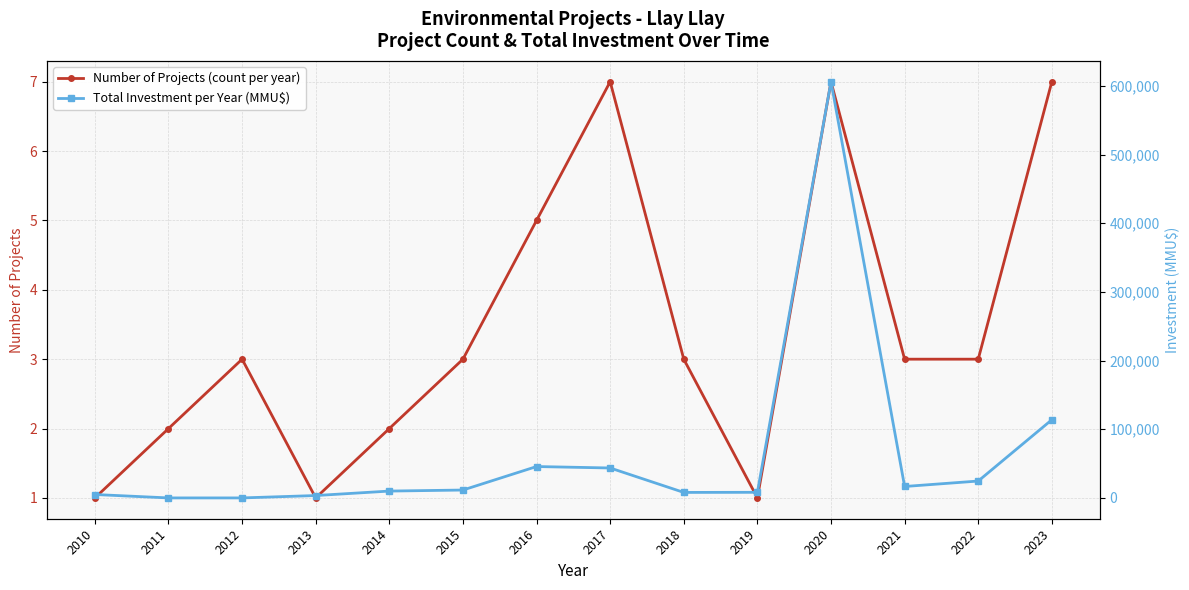

True or false: Number of Projects (count per year) and Total Investment per Year (MMU$) intersect in this chart.

False